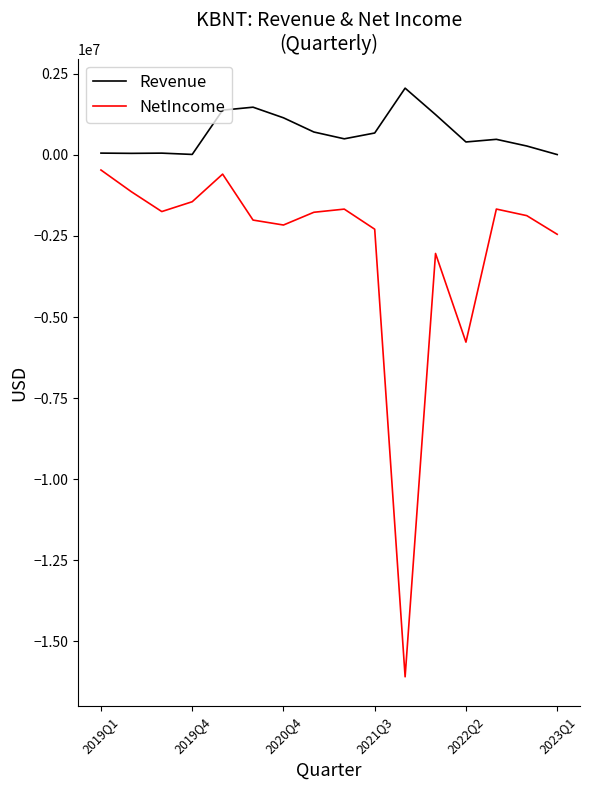

What is the sum of all Revenue values?

10537424